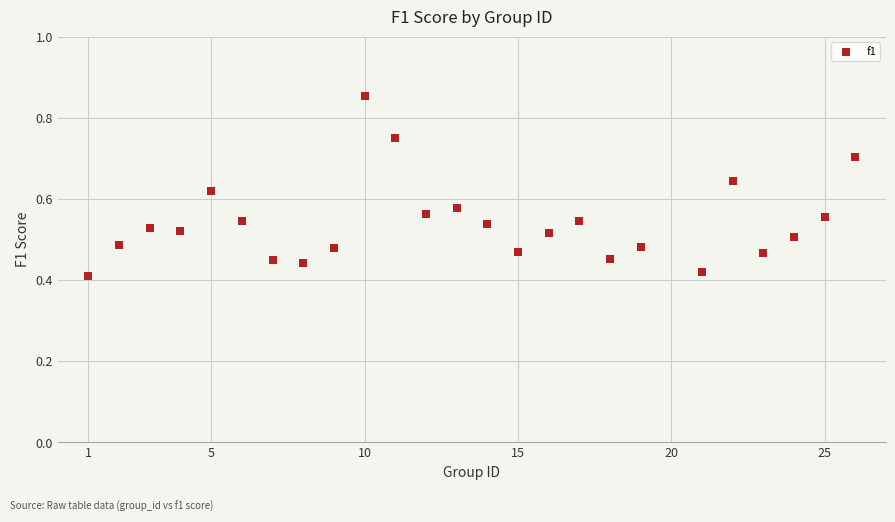

How many points are shown in the scatter plot?

25